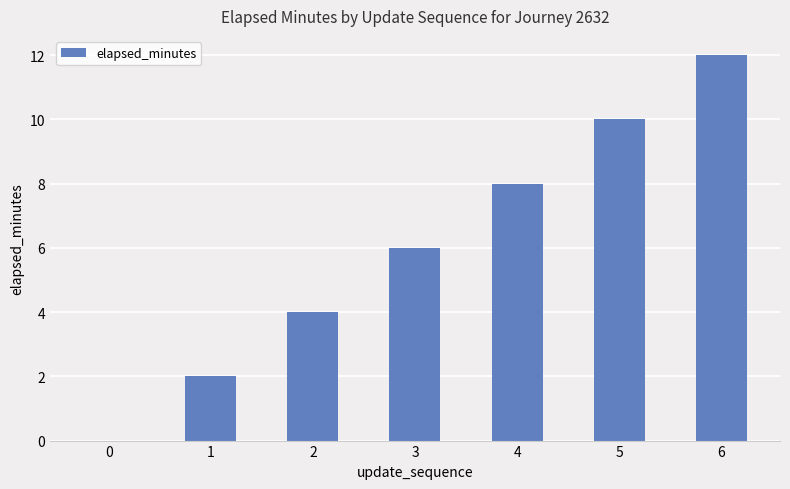

Which label corresponds to the largest value in the chart?

6